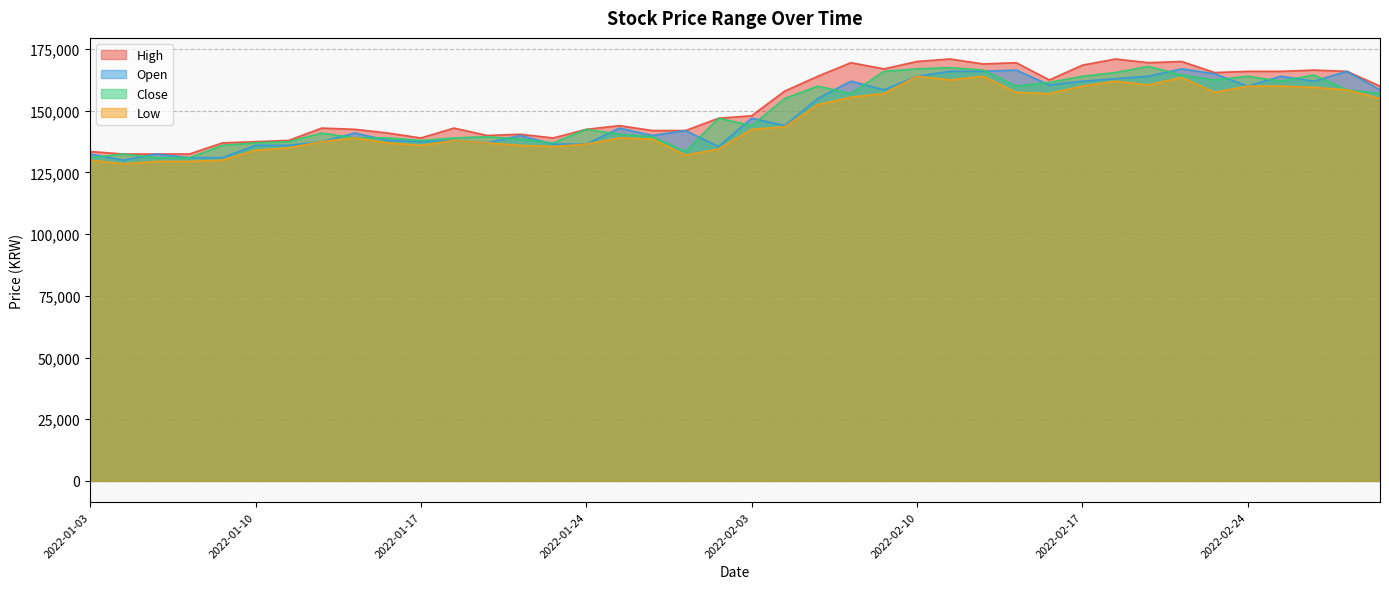

What position from the right is 2022-01-20?

27